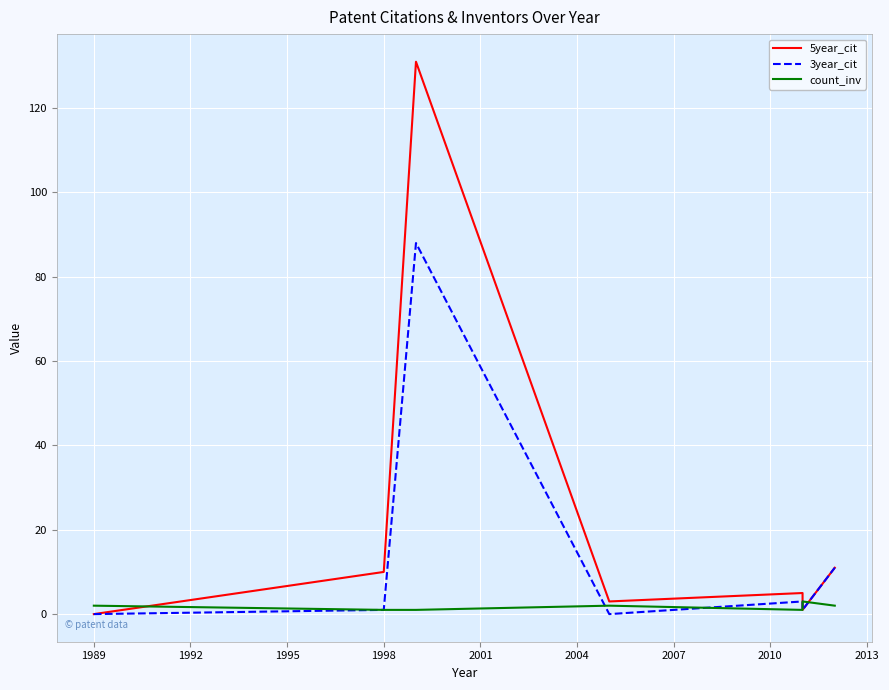

Is this an area chart (filled region under the line)?

No